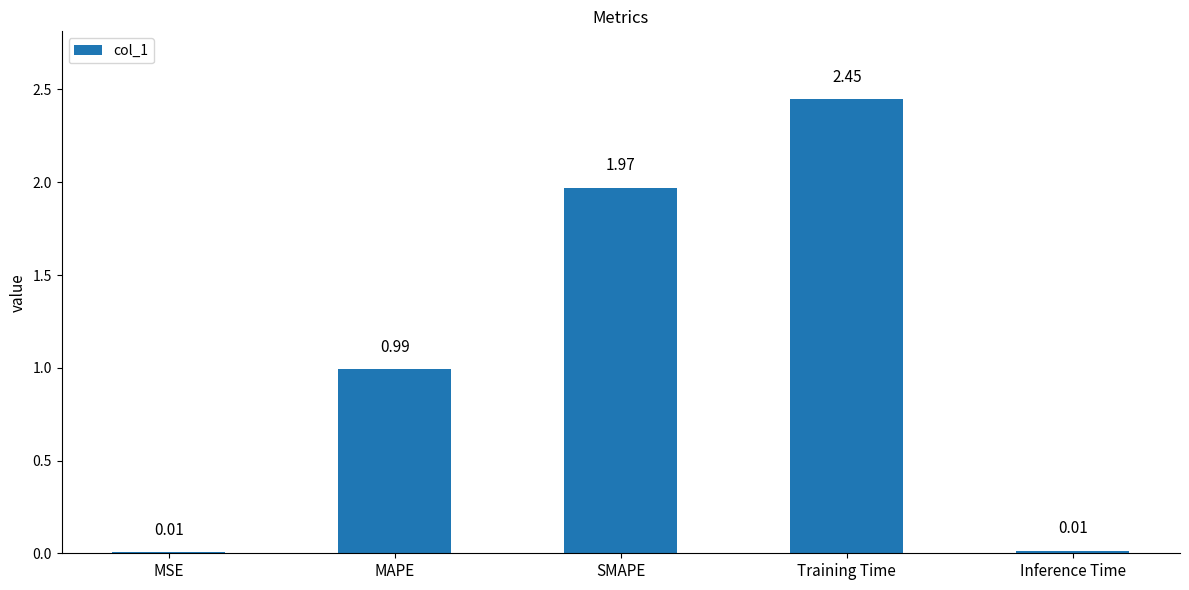

Which has a higher value, Training Time or SMAPE?

Training Time